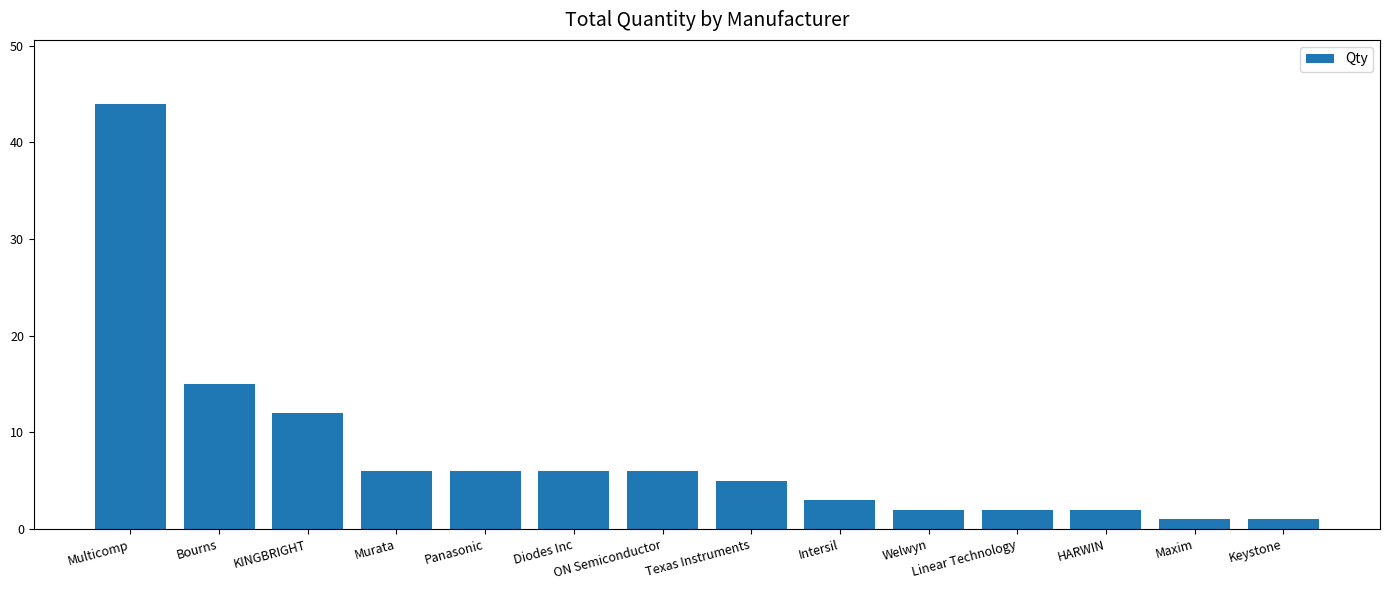

The value at ON Semiconductor is 2. True or false?

False